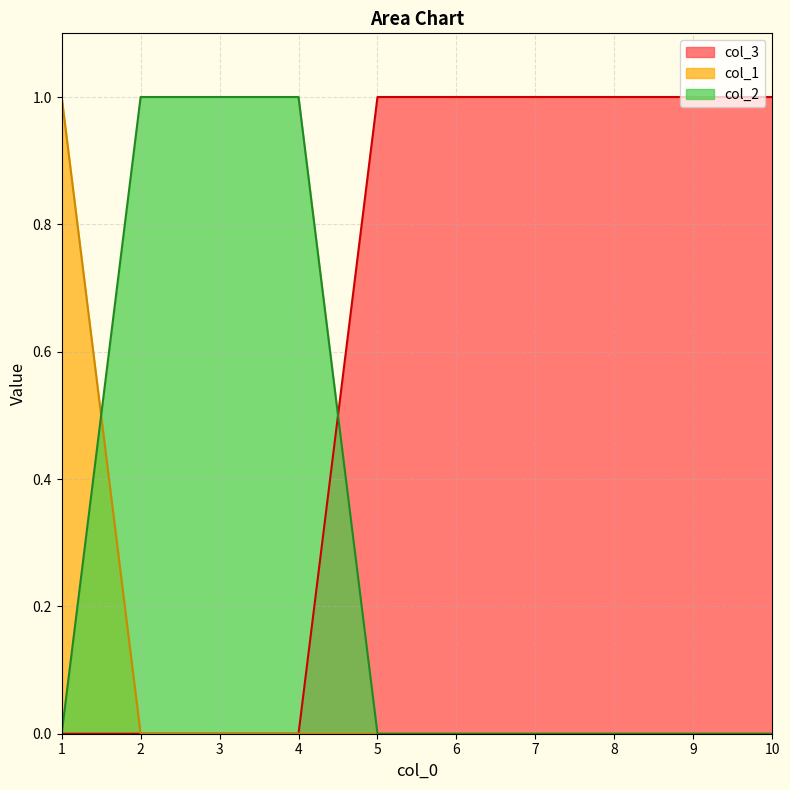

Between 5 and 1, which is larger?

5